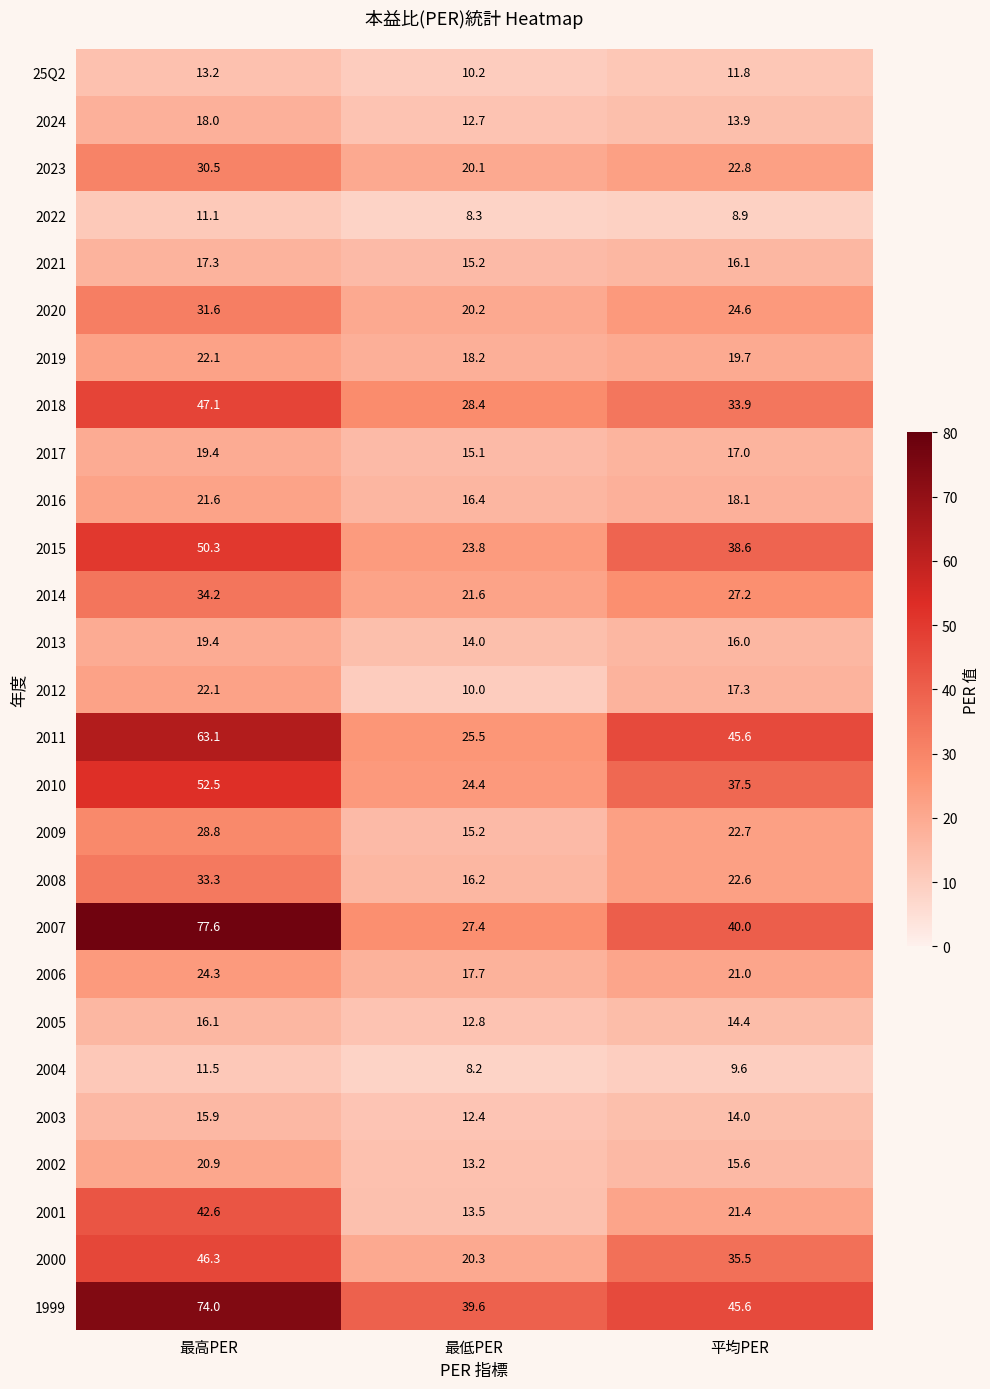

What is the spread (max minus min) of values at 最低PER?

31.4